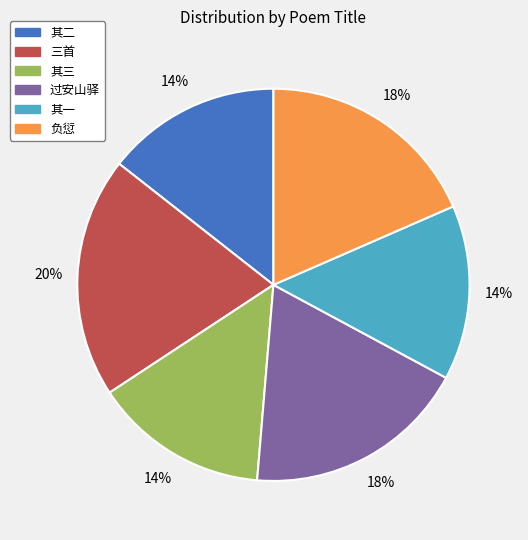

To the nearest percent, what is the average slice percentage?

17%